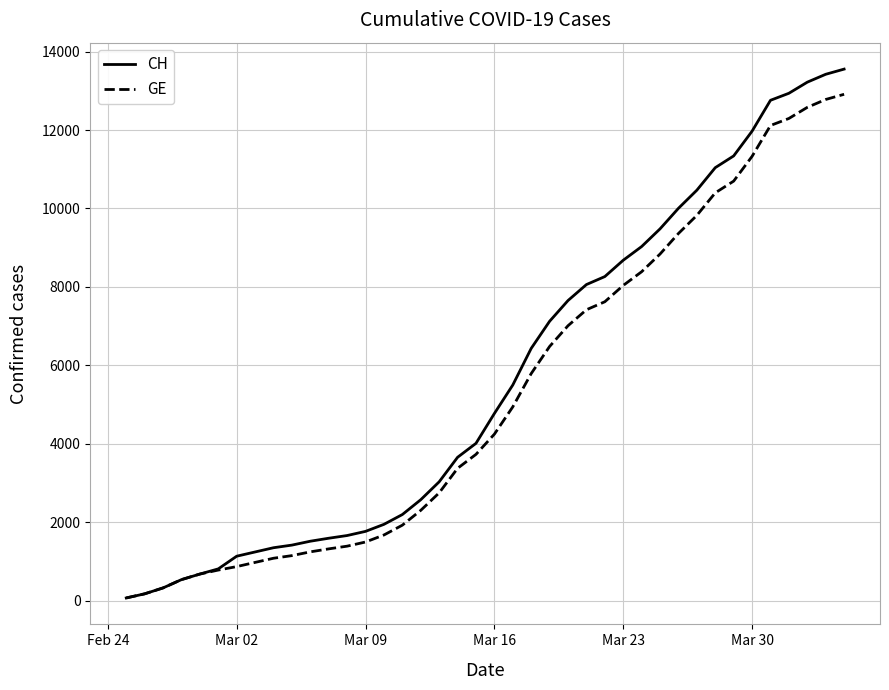

What is the smallest value displayed?

73